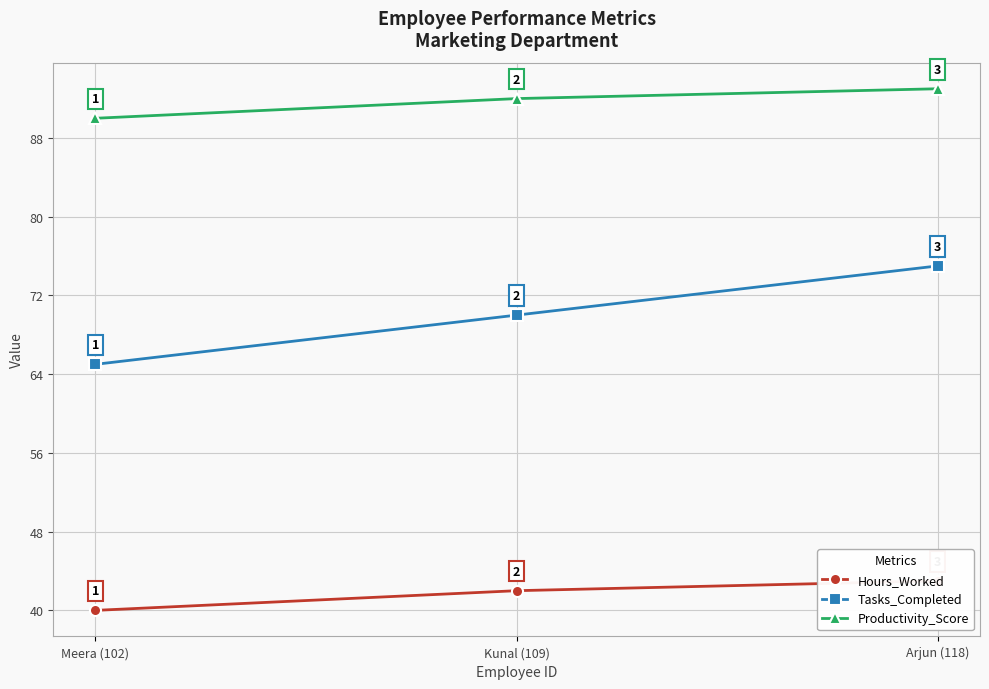

Rank the series at Meera (102) from highest to lowest value.

Productivity_Score, Tasks_Completed, Hours_Worked